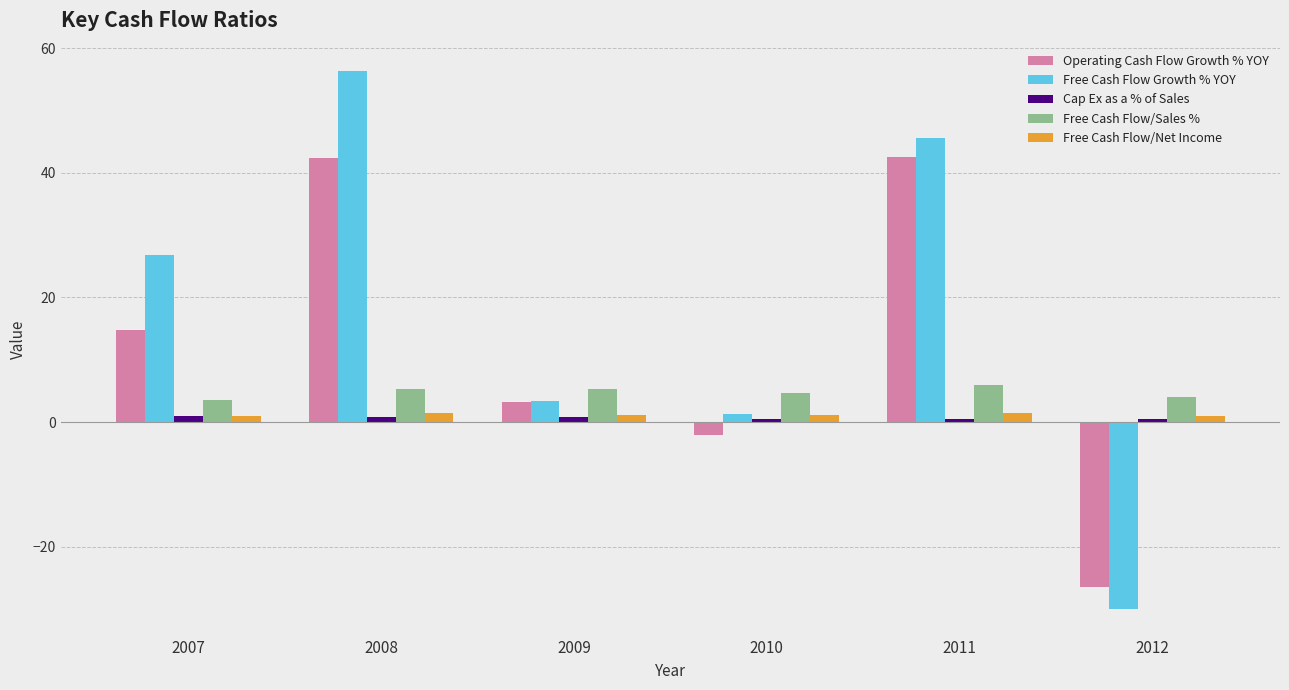

What is the difference between the highest and lowest values at 2011?

45.1